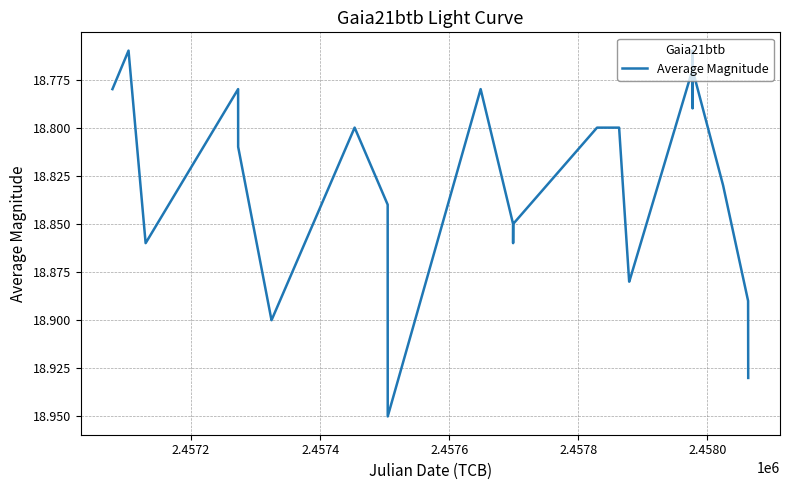

What is the label of the 2nd point from the left?

2.4572